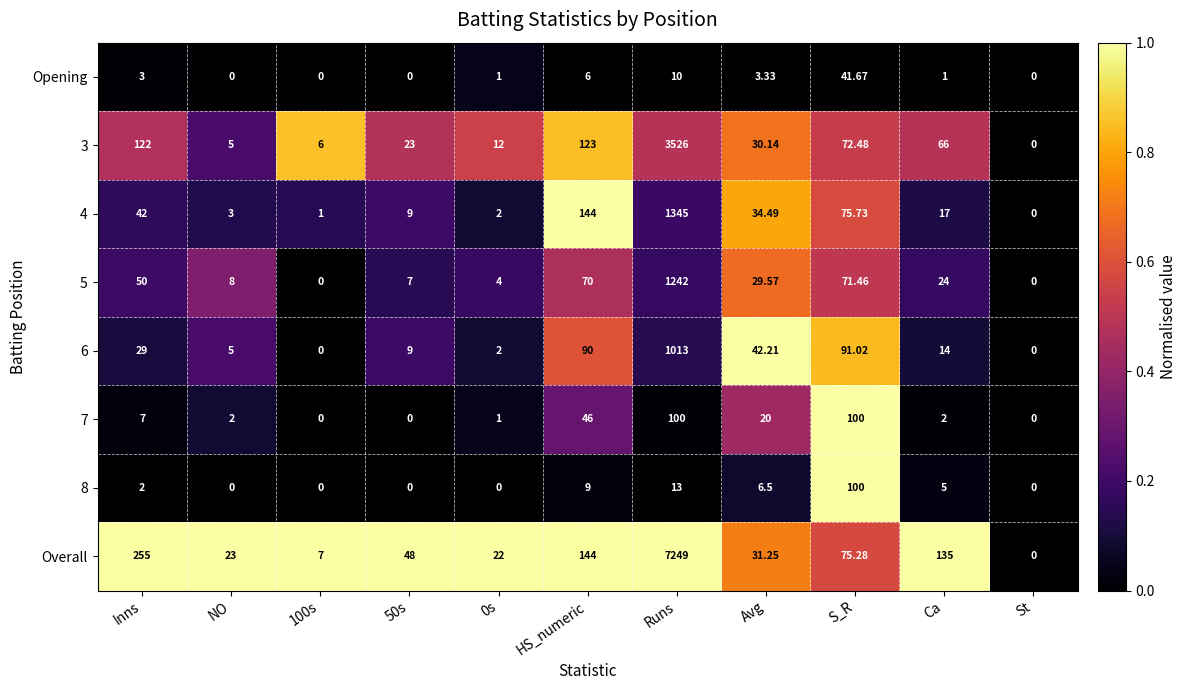

Which category has the highest value across all series?

Runs